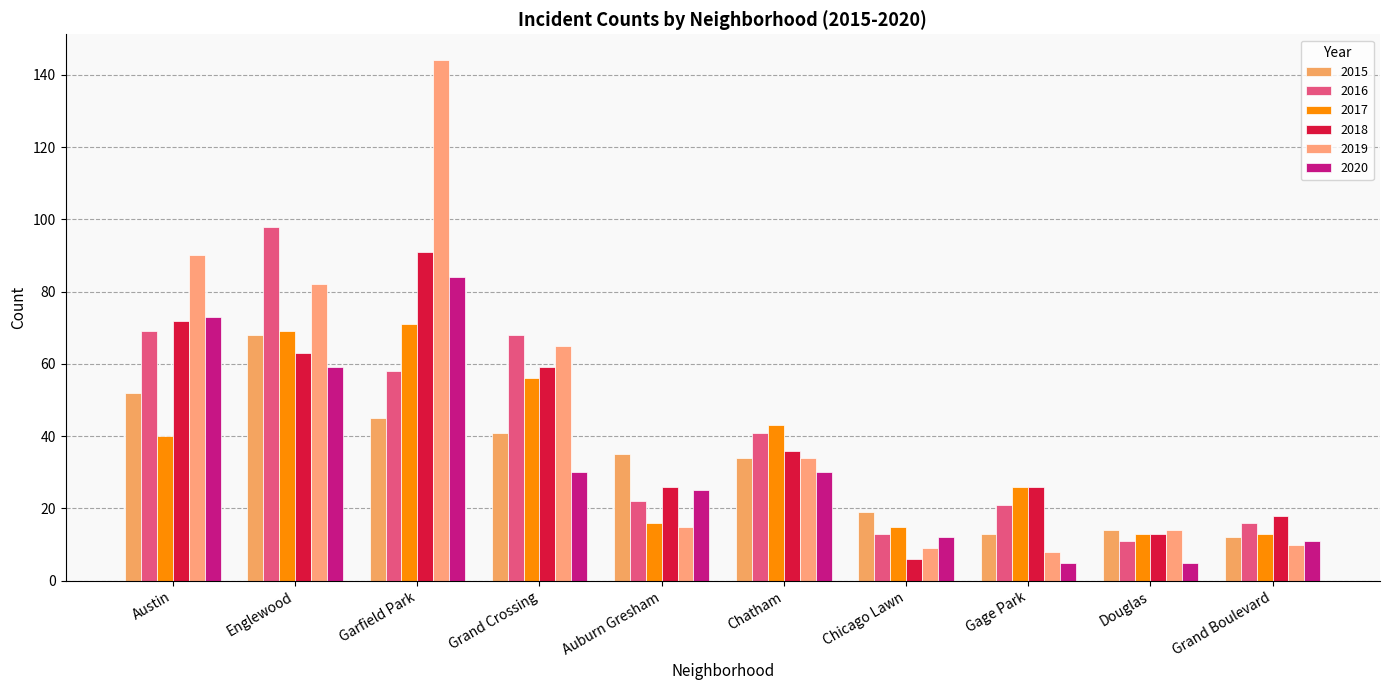

Reading left to right, what are all the values shown in this chart?

2015: Austin=52	Englewood=68	Garfield Park=45	Grand Crossing=41	Auburn Gresham=35	Chatham=34	Chicago Lawn=19	Gage Park=13	Douglas=14	Grand Boulevard=12
2016: Austin=69	Englewood=98	Garfield Park=58	Grand Crossing=68	Auburn Gresham=22	Chatham=41	Chicago Lawn=13	Gage Park=21	Douglas=11	Grand Boulevard=16
2017: Austin=40	Englewood=69	Garfield Park=71	Grand Crossing=56	Auburn Gresham=16	Chatham=43	Chicago Lawn=15	Gage Park=26	Douglas=13	Grand Boulevard=13
2018: Austin=72	Englewood=63	Garfield Park=91	Grand Crossing=59	Auburn Gresham=26	Chatham=36	Chicago Lawn=6	Gage Park=26	Douglas=13	Grand Boulevard=18
2019: Austin=90	Englewood=82	Garfield Park=144	Grand Crossing=65	Auburn Gresham=15	Chatham=34	Chicago Lawn=9	Gage Park=8	Douglas=14	Grand Boulevard=10
2020: Austin=73	Englewood=59	Garfield Park=84	Grand Crossing=30	Auburn Gresham=25	Chatham=30	Chicago Lawn=12	Gage Park=5	Douglas=5	Grand Boulevard=11